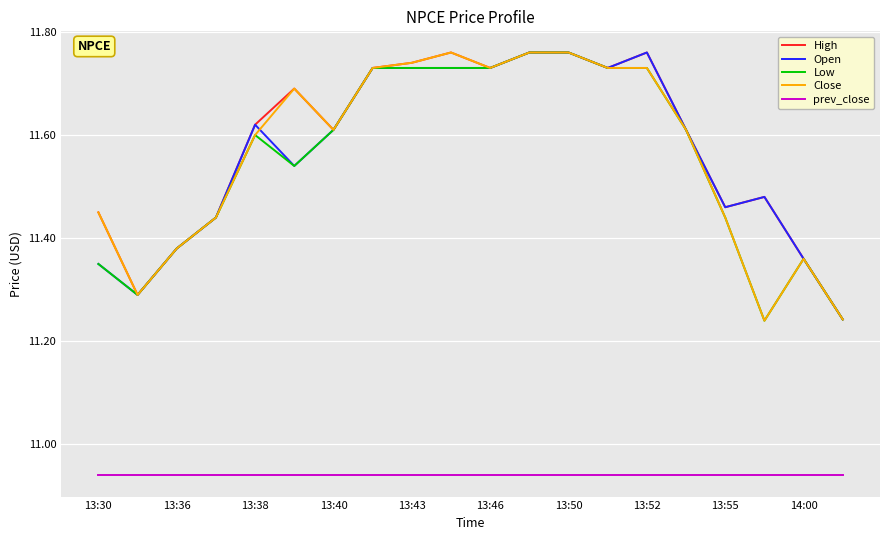

True or false: prev_close and High cross at least once.

False